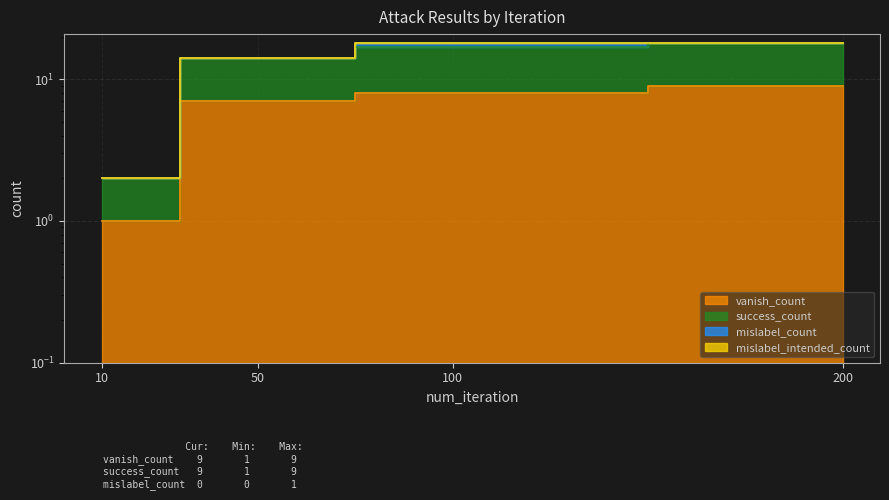

Where is vanish_count nearest to the value 5?

50